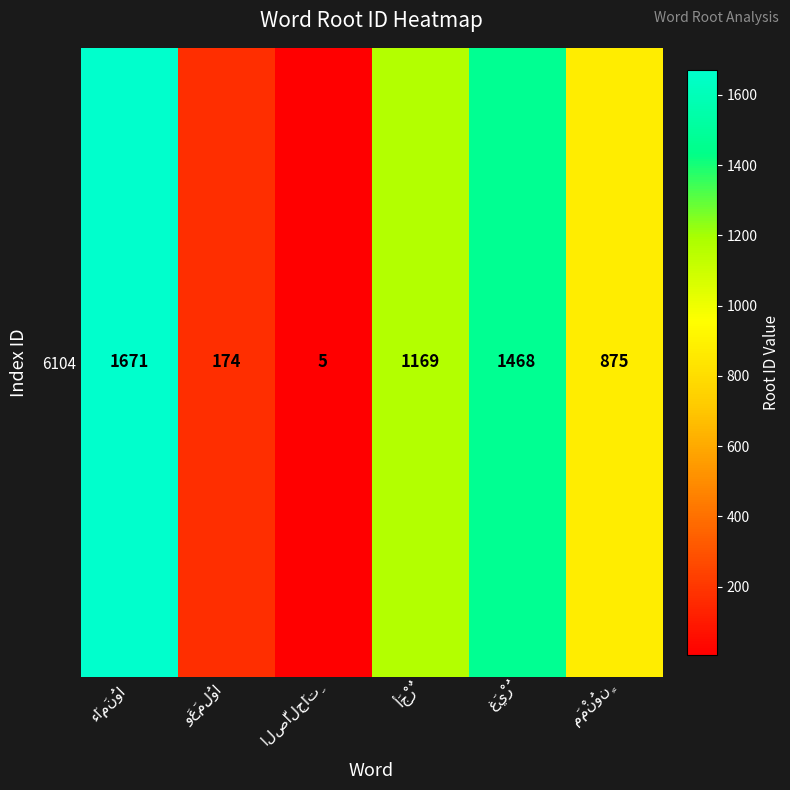

What is the change in value from وَعَمِلُوا to غَيْرُ?

+1294